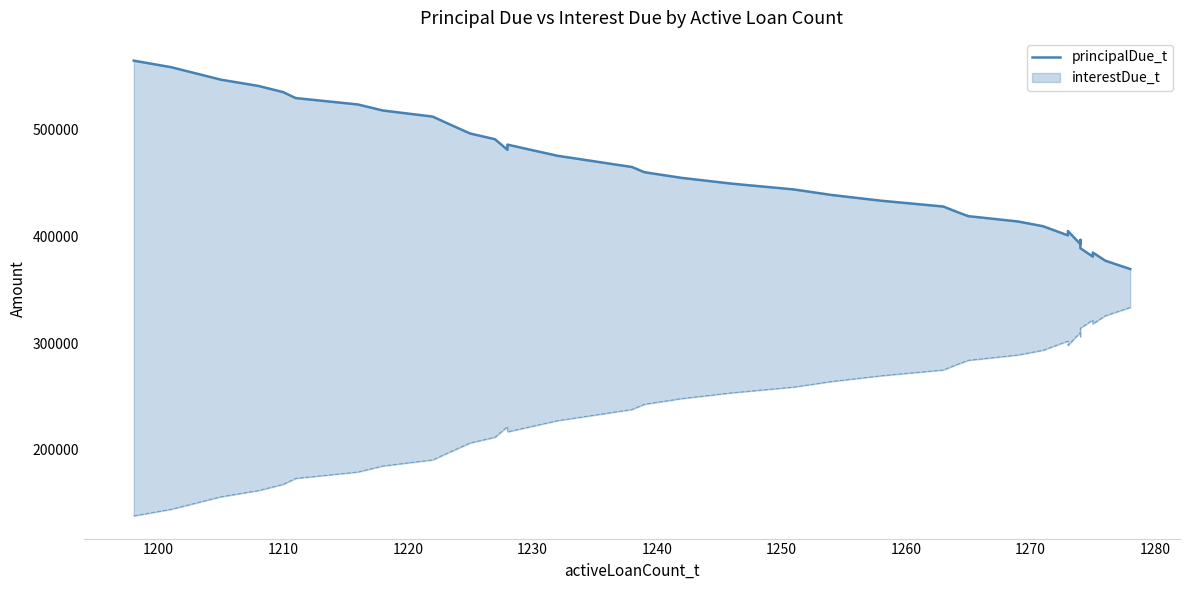

What is the difference between the maximum and second lowest values?

191304.4